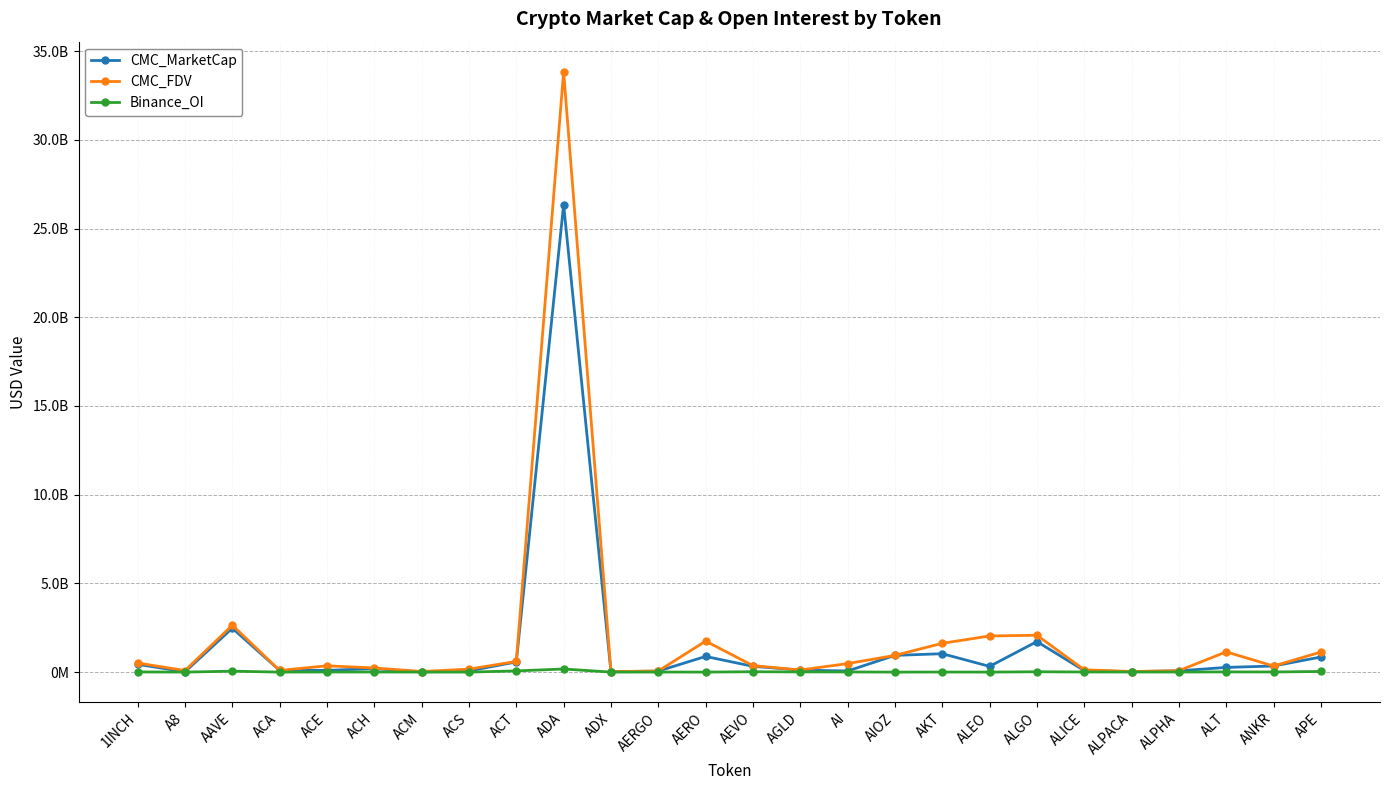

True or false: CMC_MarketCap and Binance_OI cross at least once.

False